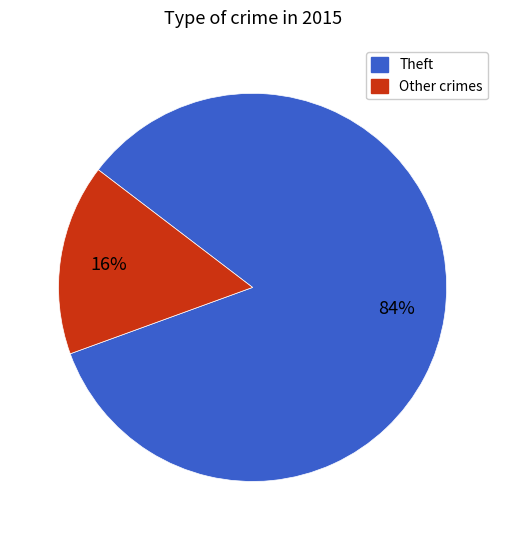

Does any single category account for the majority?

Yes